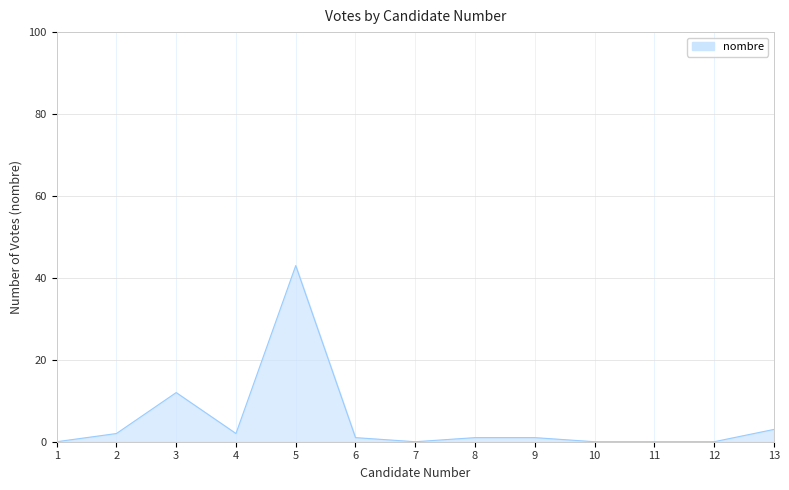

Between 11 and 9, which is larger?

9